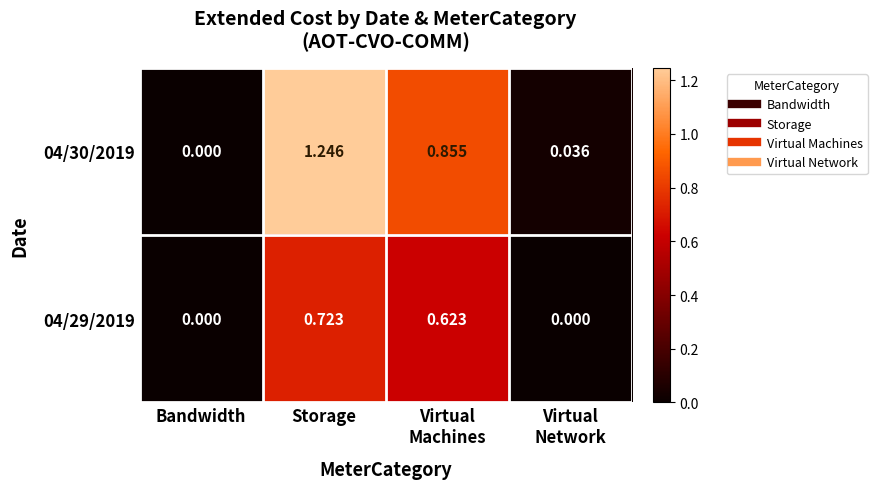

How many distinct data groups are displayed?

2